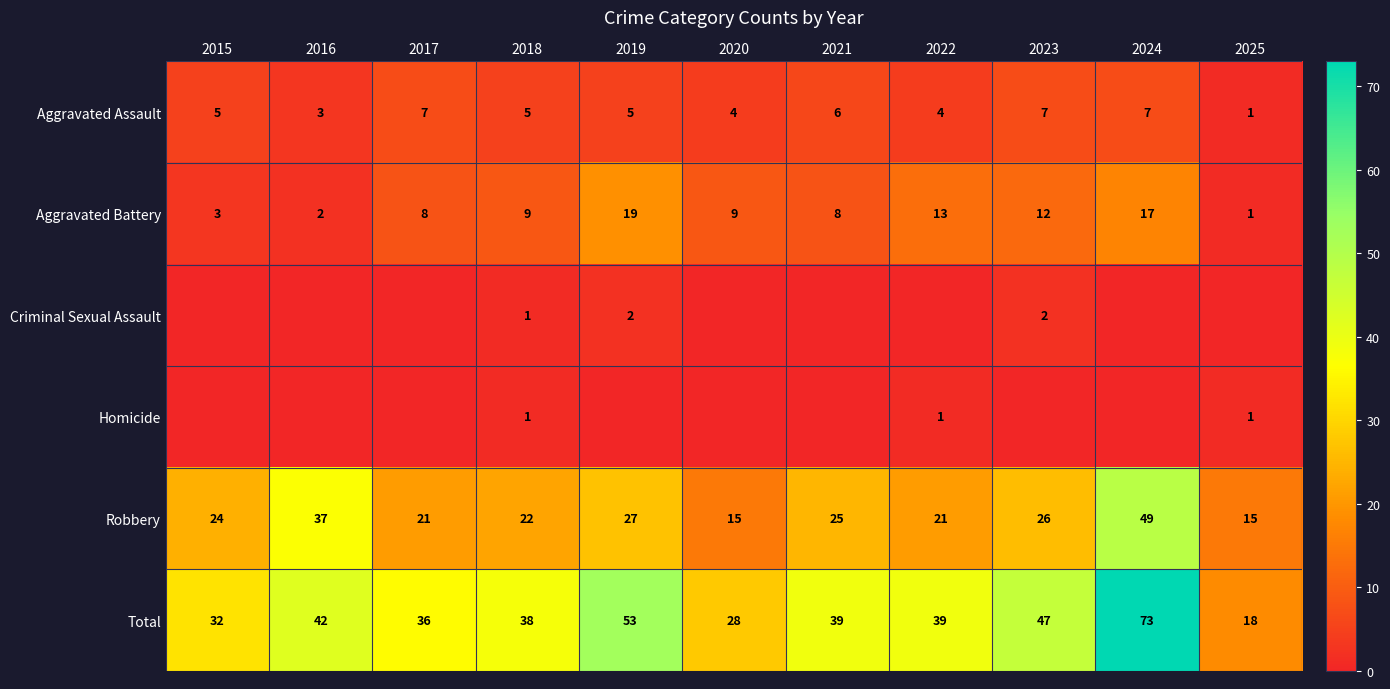

Between 2023 and 2025, which is larger?

2023